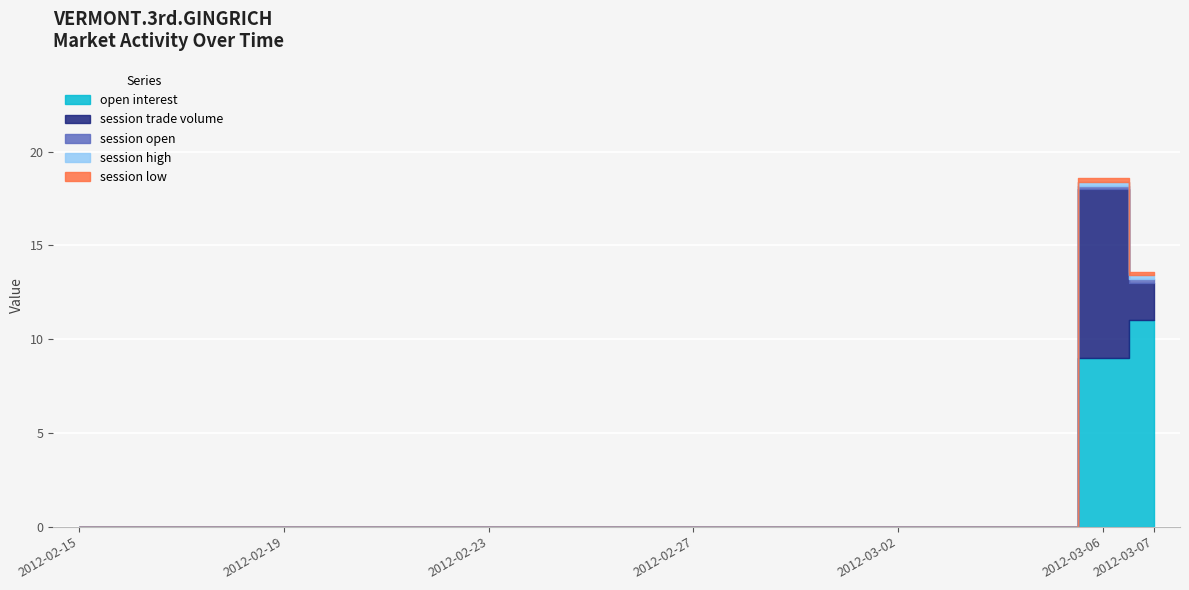

True or false: open interest and session trade volume cross at least once.

False